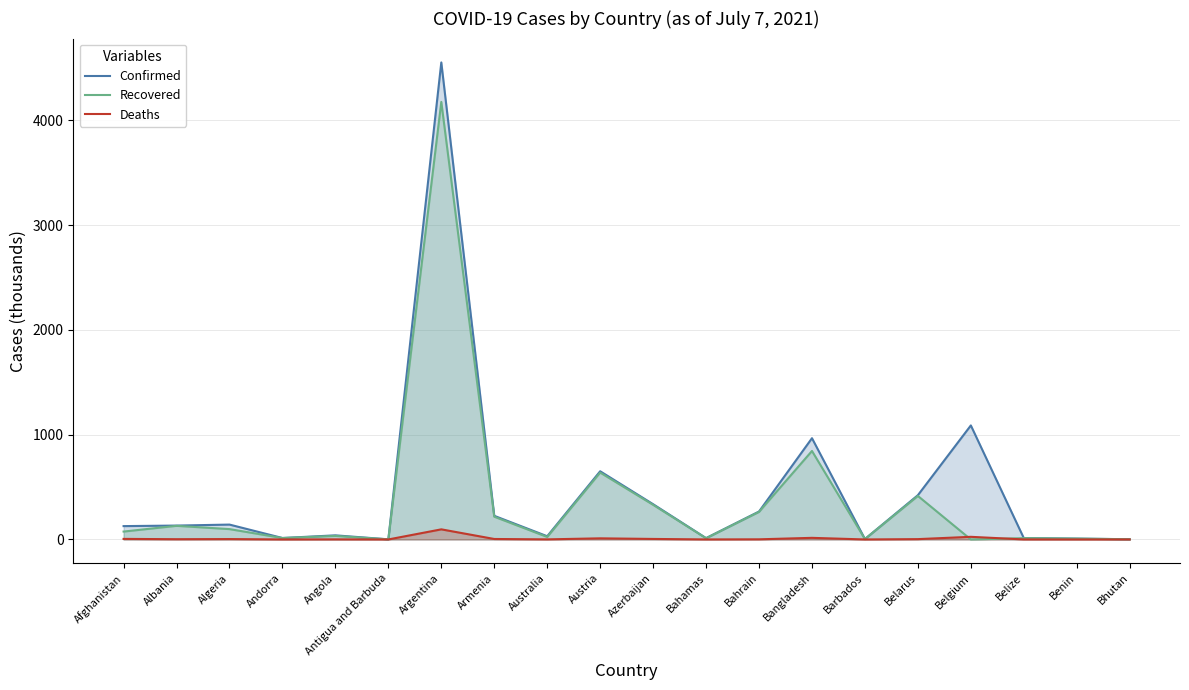

True or false: Deaths has a value of 1.6 at Angola.

False